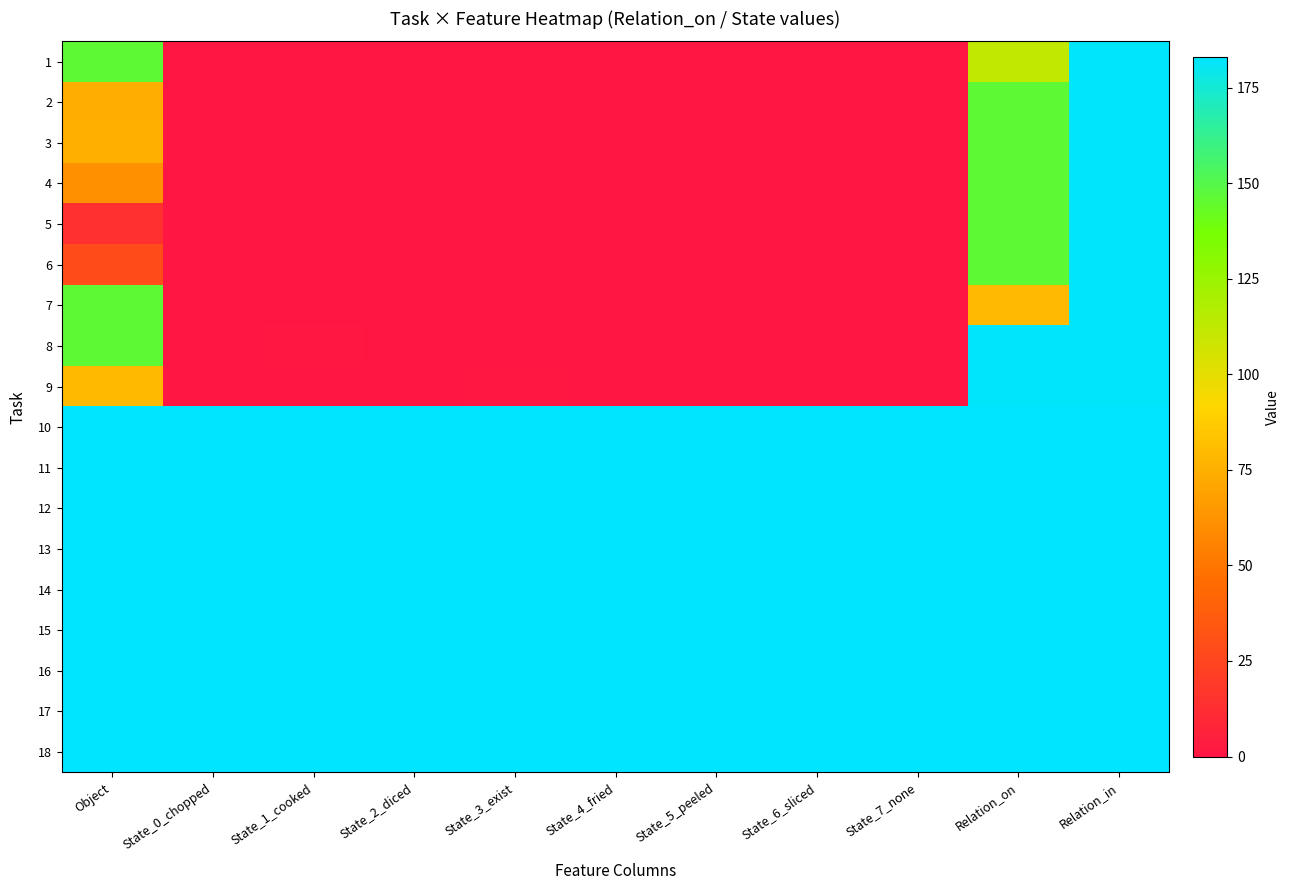

At which category is the sum across all series the highest?

Relation_in